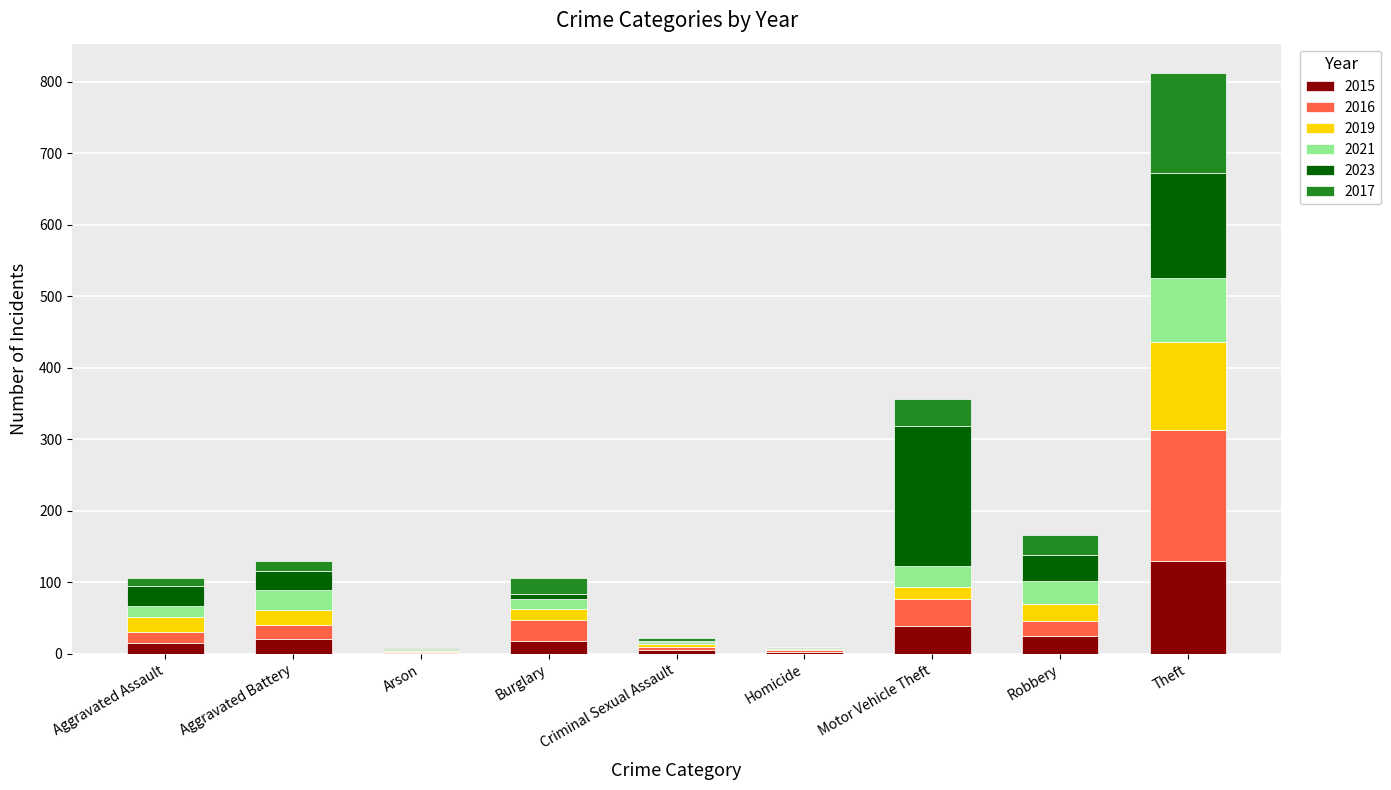

True or false: 2015 has a value of 24 at Robbery.

True